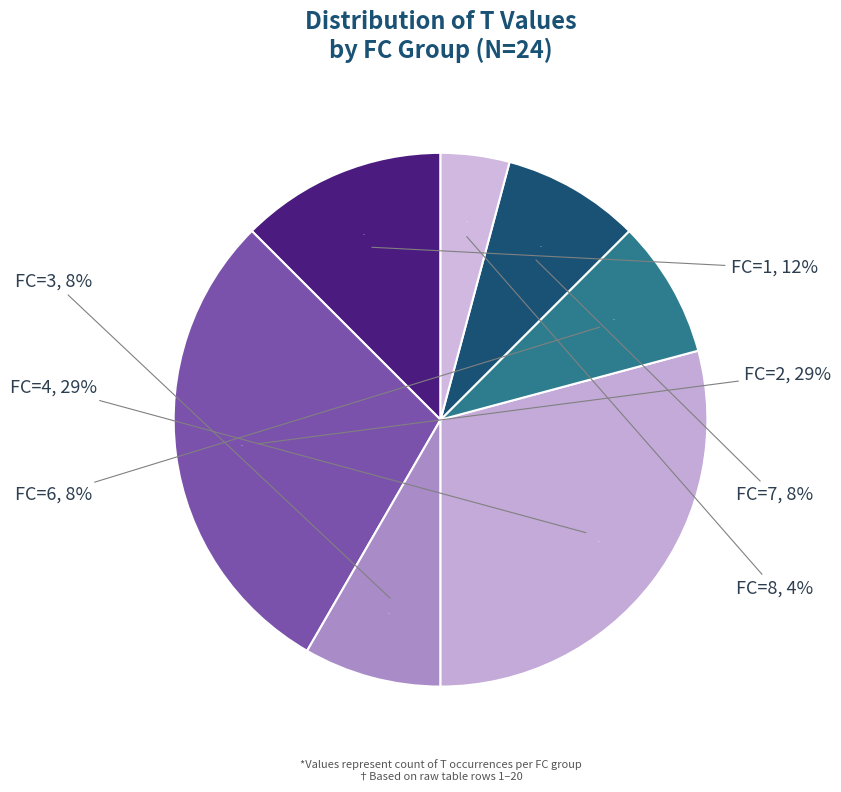

How many slices are in this pie chart?

7